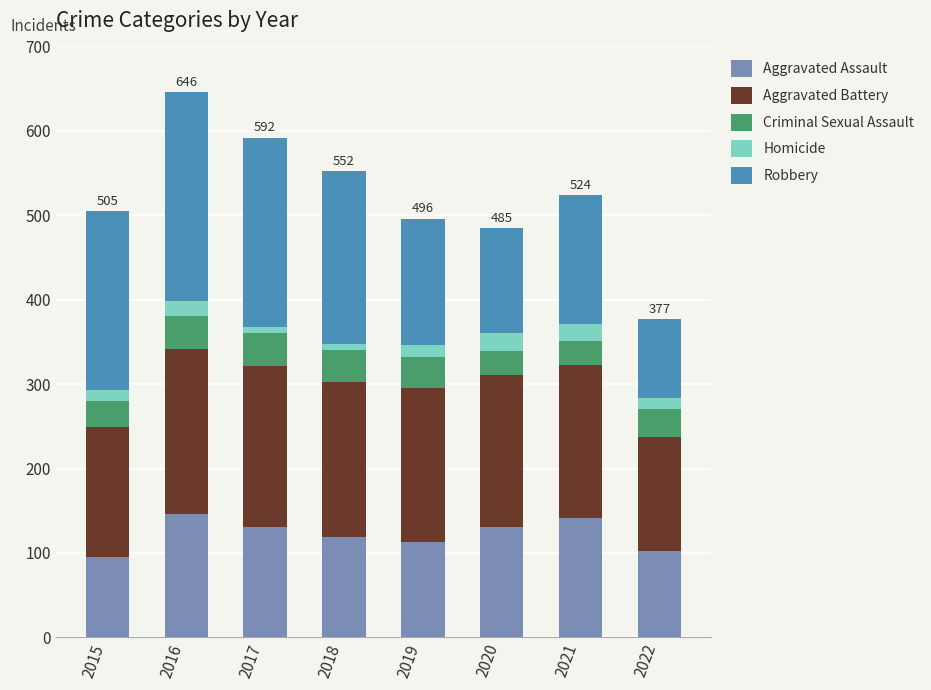

Count the number of data series in this chart.

5